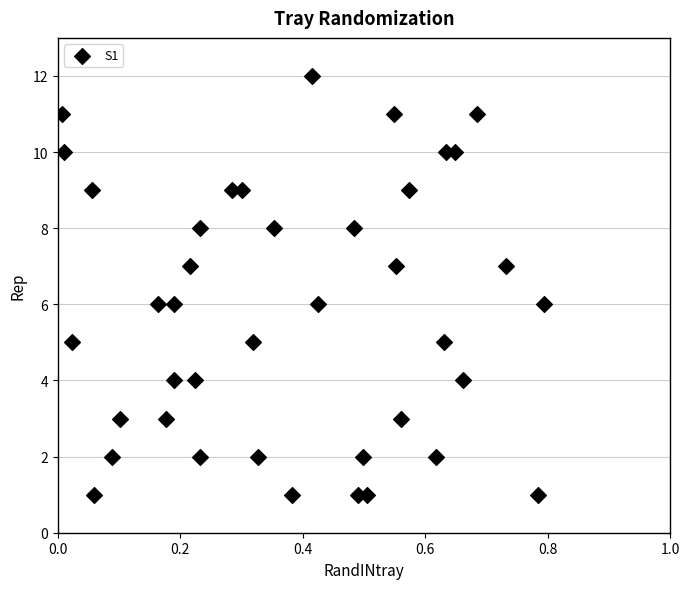

What is the range of Y values (max minus min)?

11